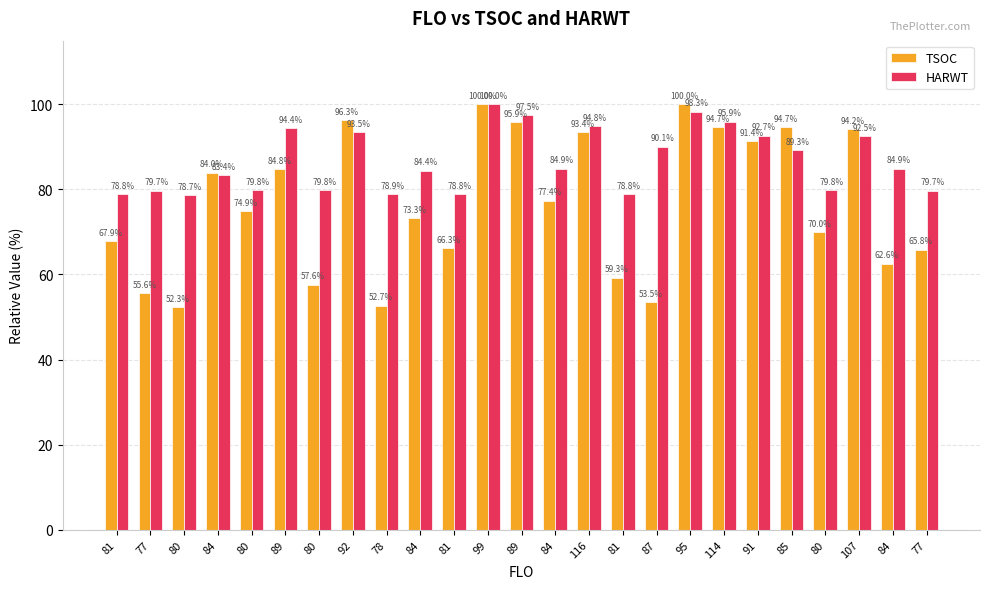

Which series has the largest range (max minus min)?

TSOC